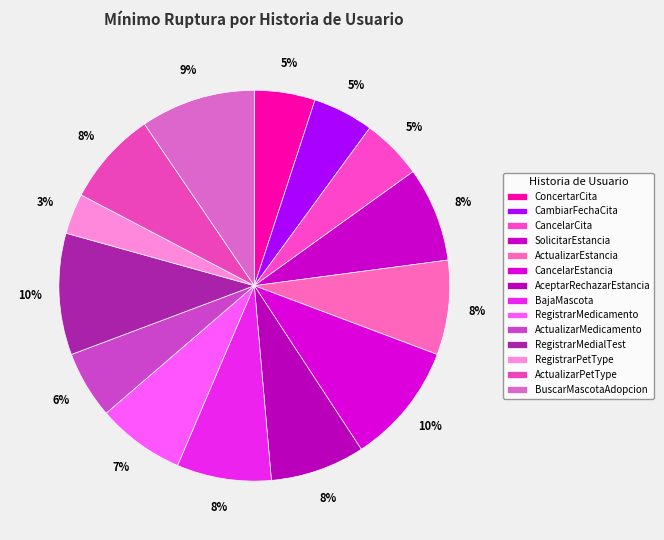

The CambiarFechaCita slice represents 5% of the pie. True or false?

True